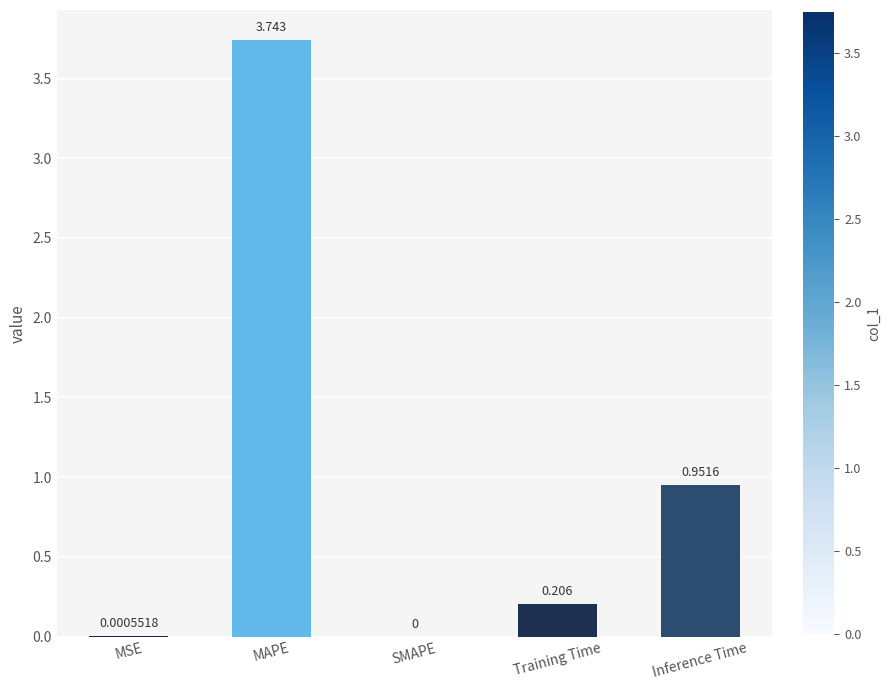

At which label is the value closest to 1?

Inference Time